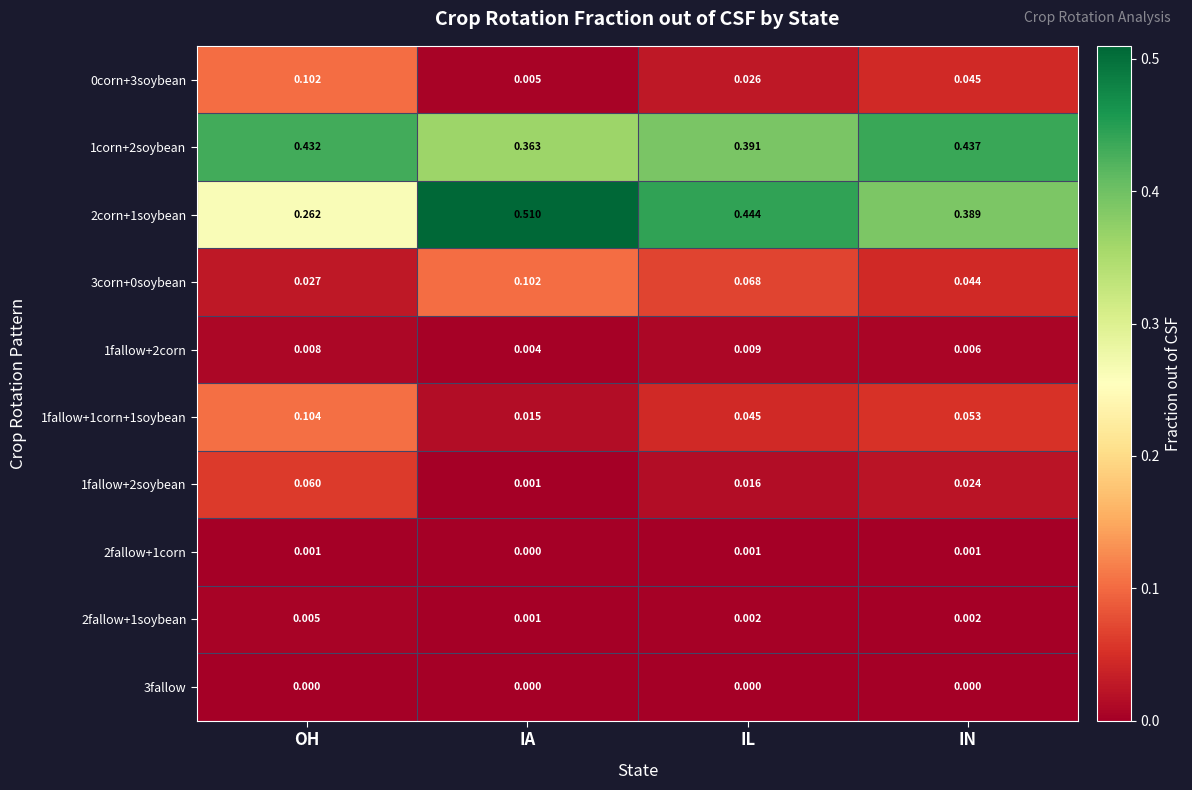

At which label does 3corn+0soybean reach its minimum?

OH